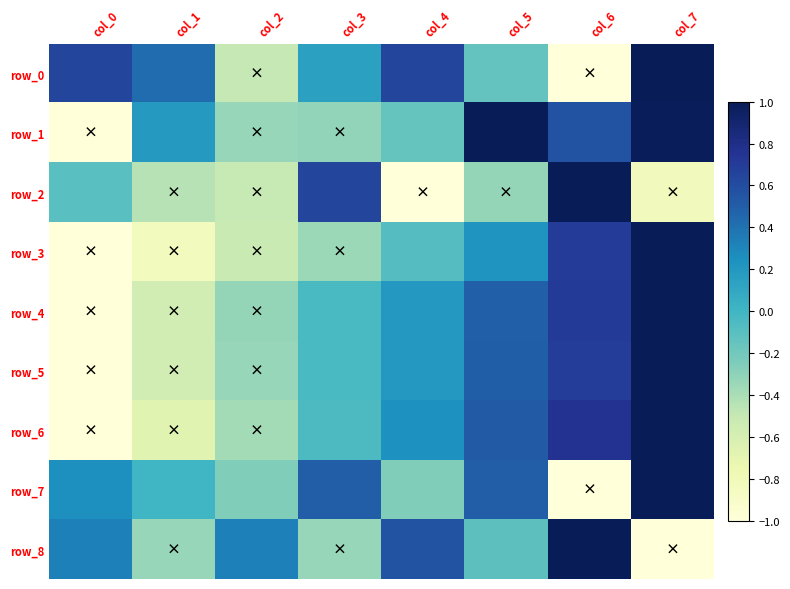

What is the total value across all series at col_1?

-2.8